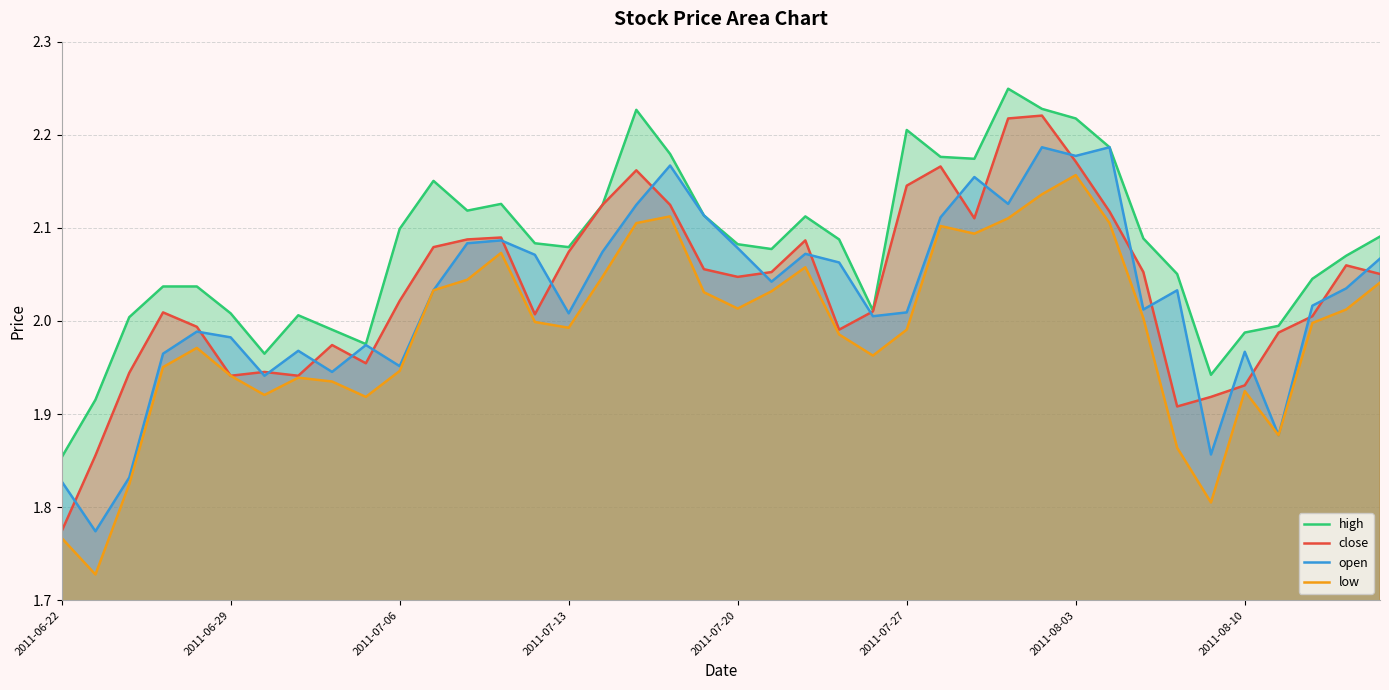

Which category has the highest value in the low series?

2011-08-03